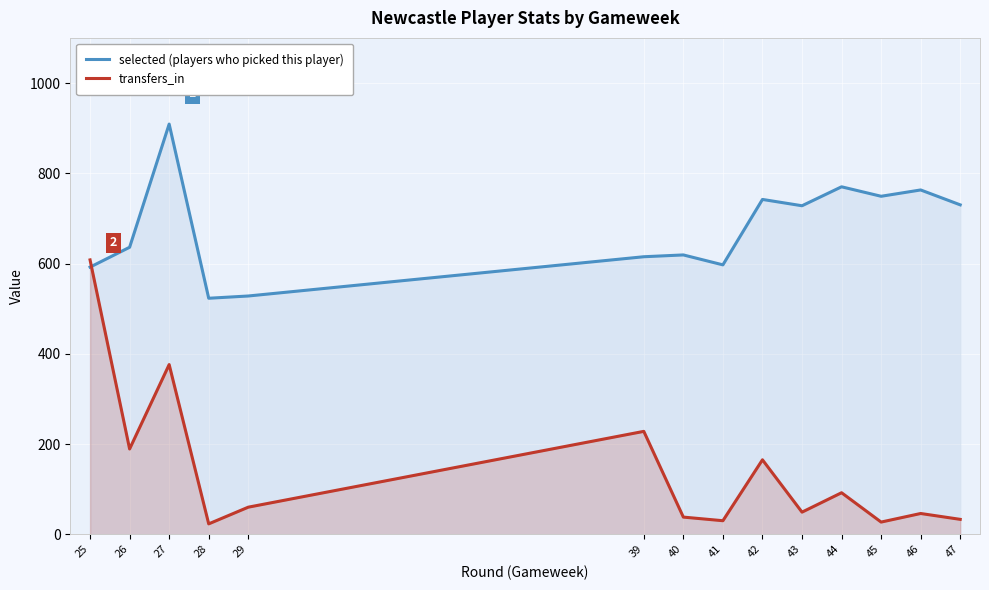

How many times do selected (players who picked this player) and transfers_in cross each other?

1